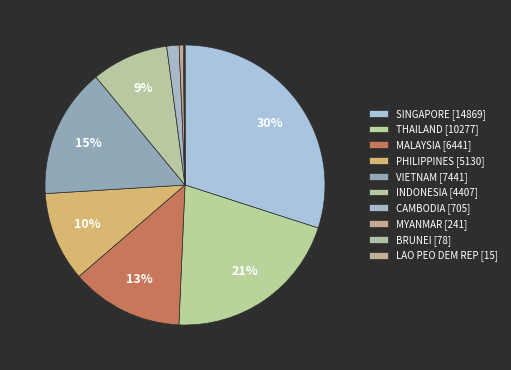

True or false: MALAYSIA accounts for 23% of the total.

False